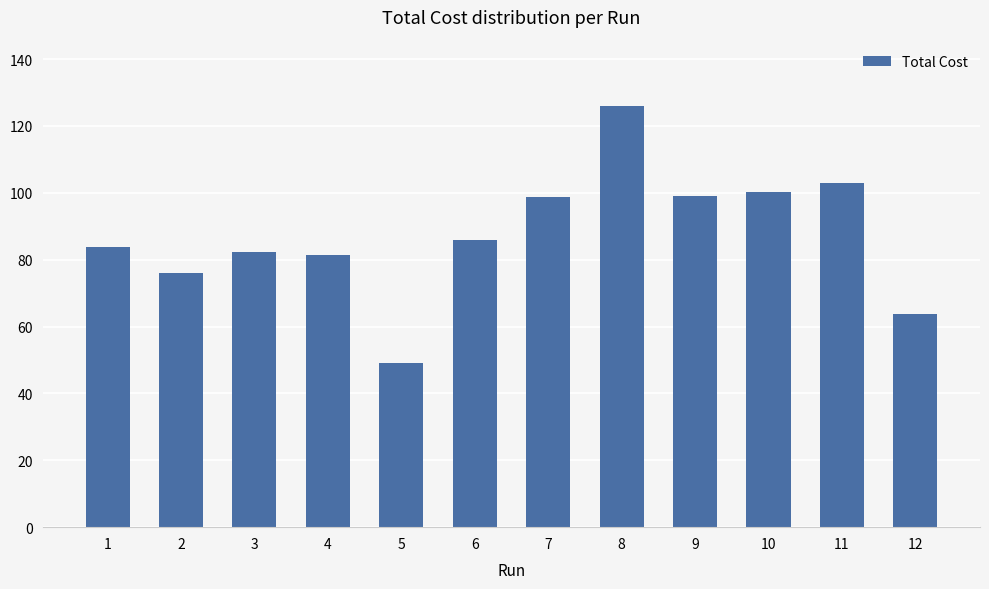

What is the sum of the values at 11 and 2?

178.9